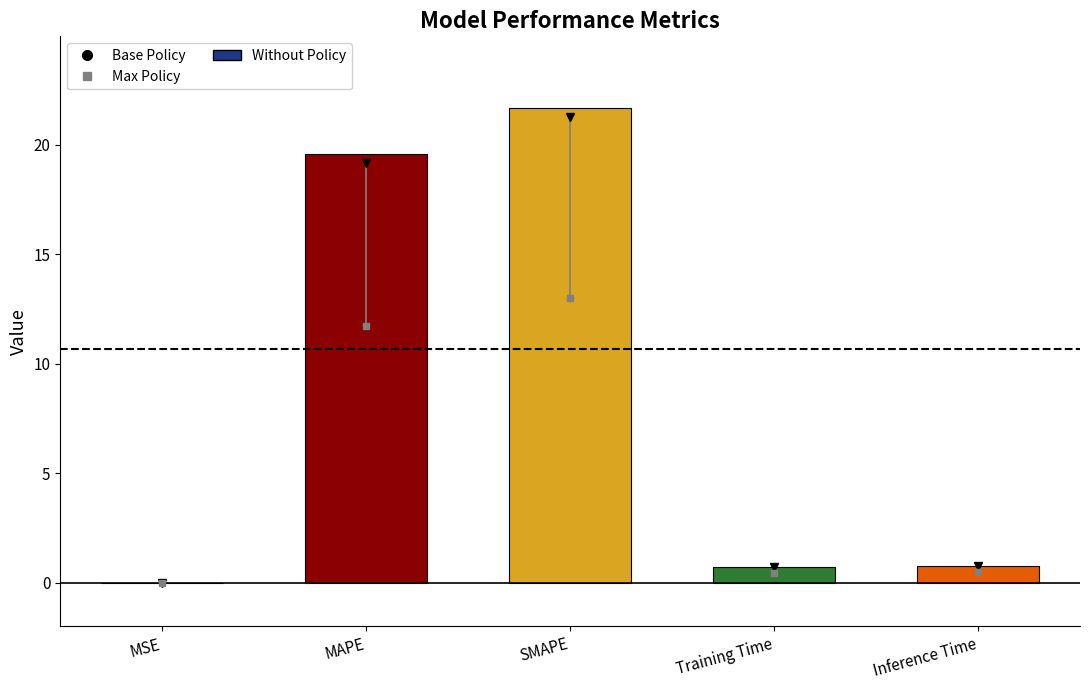

Is it true that the value at SMAPE is 21.7?

True